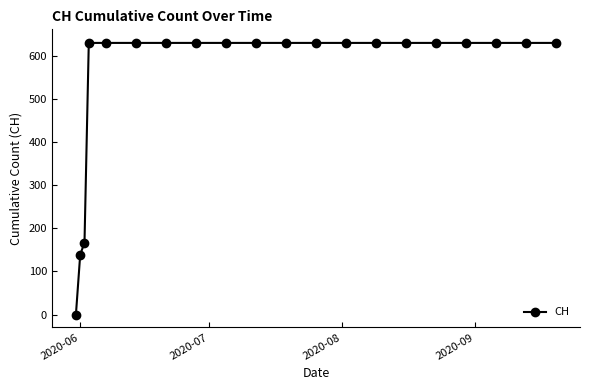

Reading left to right, transcribe all the data shown in this chart.

0	139	167	631	631	631	631	631	631	631	631	631	631	631	631	631	631	631	631	631